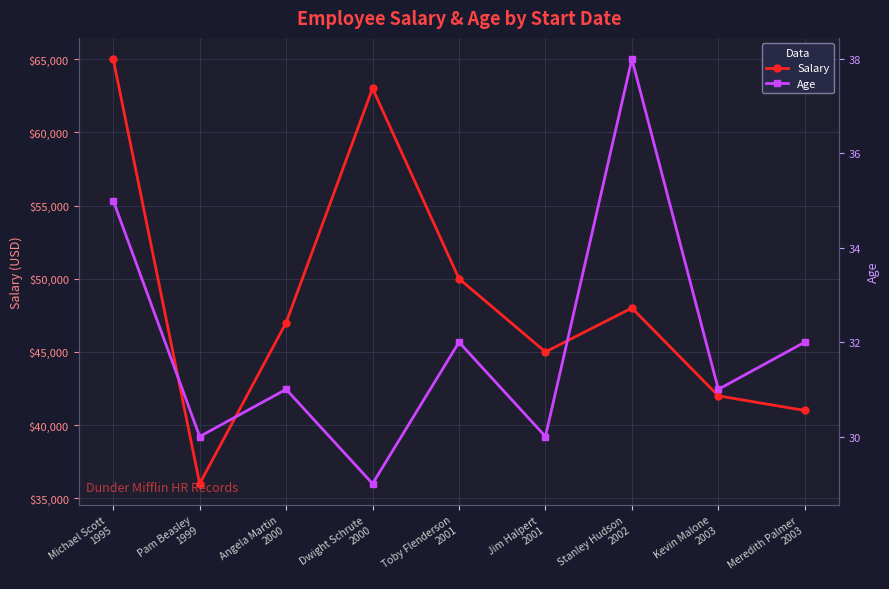

The value of Age at Dwight Schrute
2000 is 29. True or false?

True